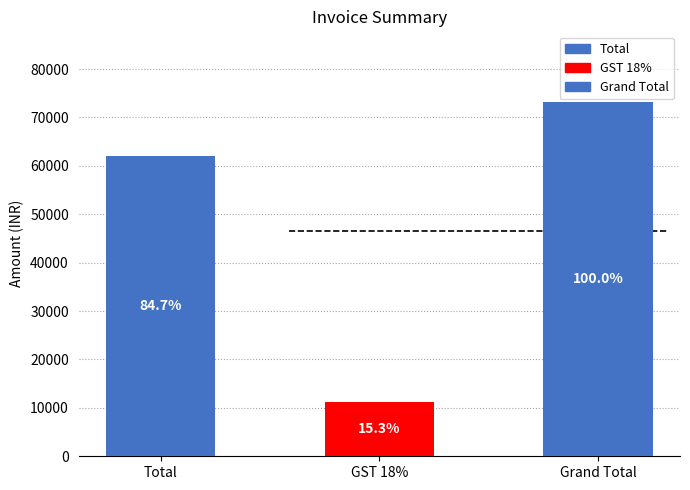

What is the difference between the maximum and second lowest values?

11160